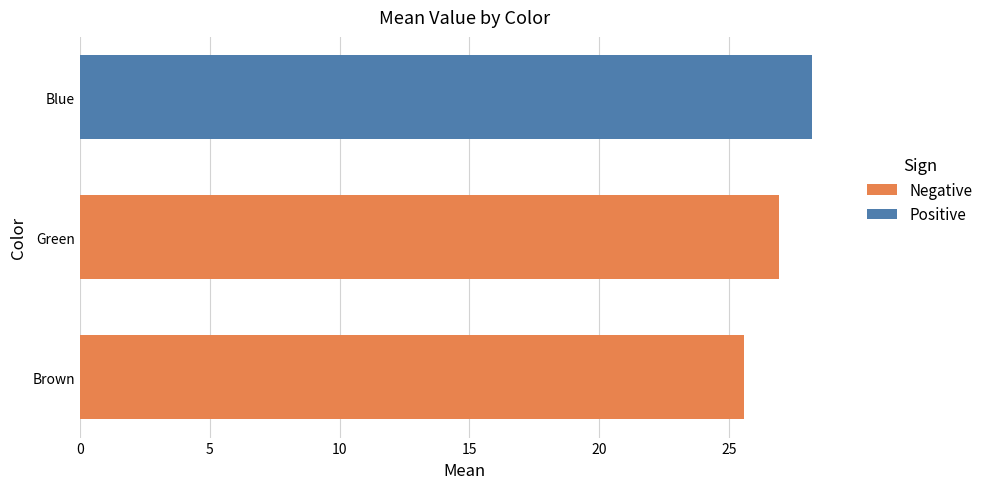

Reading bottom to top, transcribe all the data shown in this chart.

Brown=25.6	Green=26.9	Blue=28.2